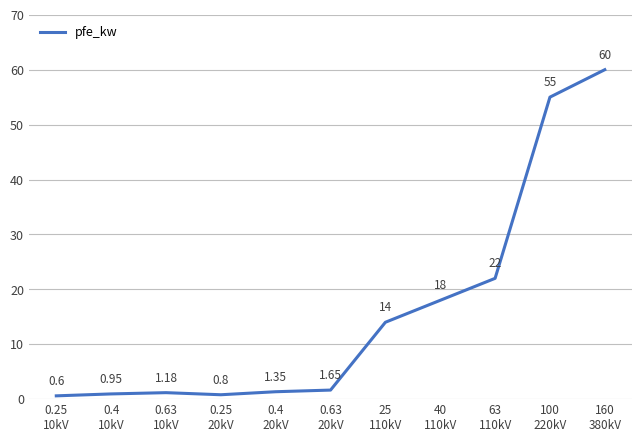

How many lines are shown in the chart?

1